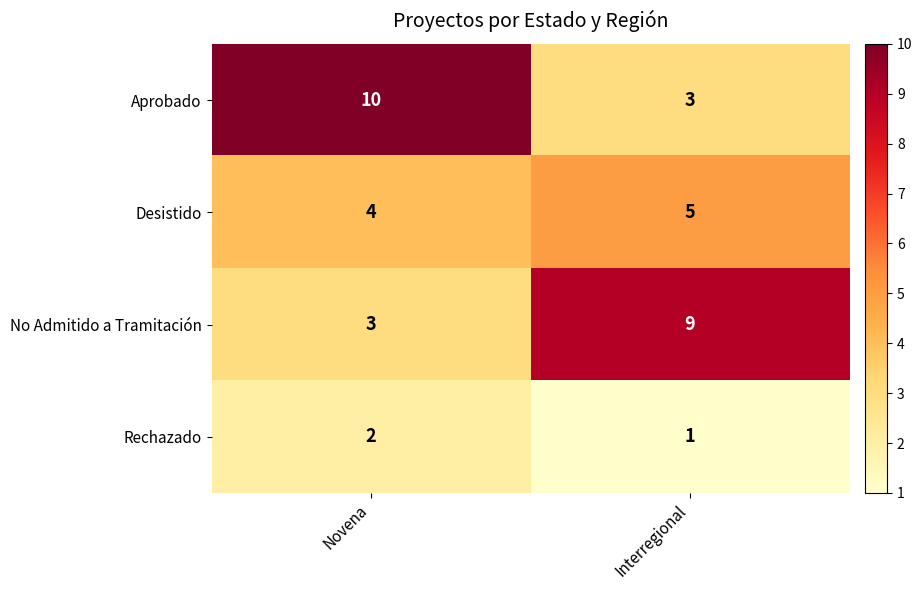

Rank the series by their maximum value, from lowest to highest.

Rechazado, Desistido, No Admitido a Tramitación, Aprobado